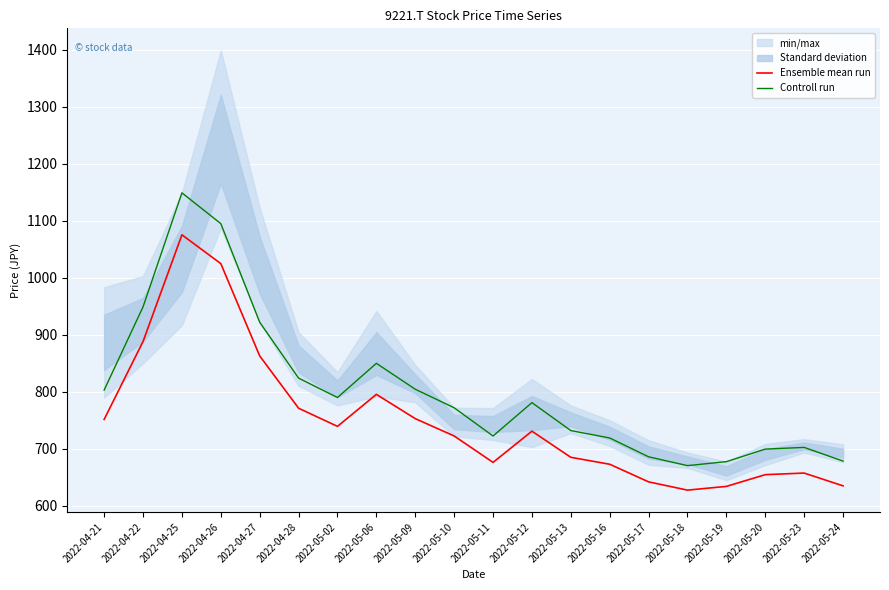

Reading left to right, extract all data points from this chart.

Ensemble mean run: 2022-04-21=751.5	2022-04-22=888.2	2022-04-25=1075.4	2022-04-26=1024.8	2022-04-27=862.9	2022-04-28=771.2	2022-05-02=739.4	2022-05-06=795.5	2022-05-09=753.0	2022-05-10=722.5	2022-05-11=676.2	2022-05-12=731.0	2022-05-13=685.1	2022-05-16=672.9	2022-05-17=642.0	2022-05-18=627.5	2022-05-19=634.1	2022-05-20=654.7	2022-05-23=657.5	2022-05-24=635.0
Controll run: 2022-04-21=803.0	2022-04-22=949.0	2022-04-25=1149.0	2022-04-26=1095.0	2022-04-27=922.0	2022-04-28=824.0	2022-05-02=790.0	2022-05-06=850.0	2022-05-09=804.5	2022-05-10=772.0	2022-05-11=722.5	2022-05-12=781.0	2022-05-13=732.0	2022-05-16=719.0	2022-05-17=686.0	2022-05-18=670.5	2022-05-19=677.5	2022-05-20=699.5	2022-05-23=702.5	2022-05-24=678.5